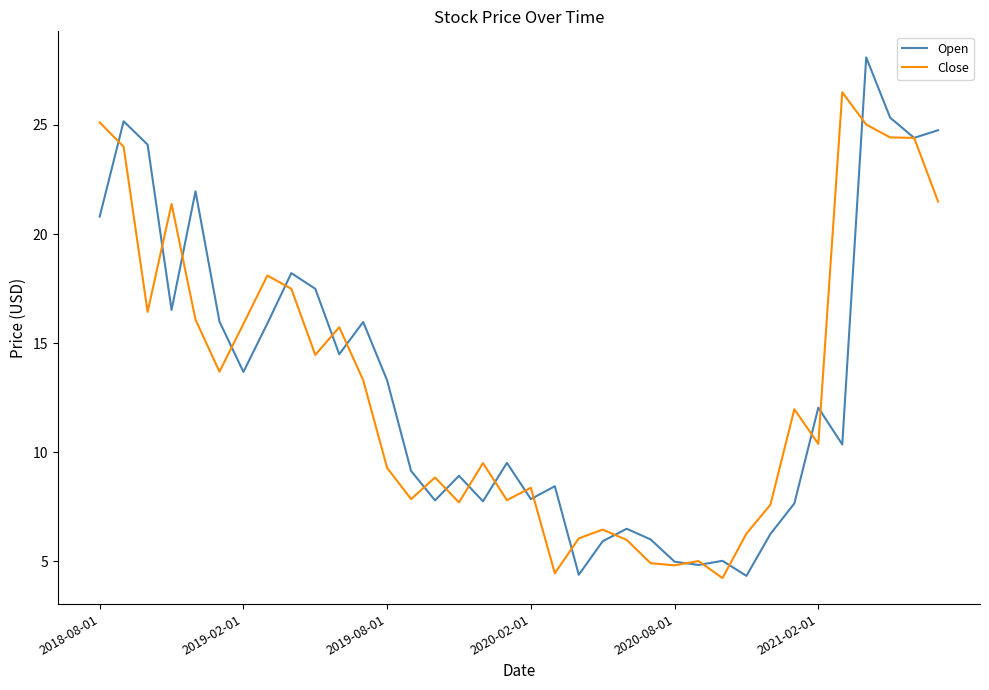

What is the lowest value of the Close series?

4.2